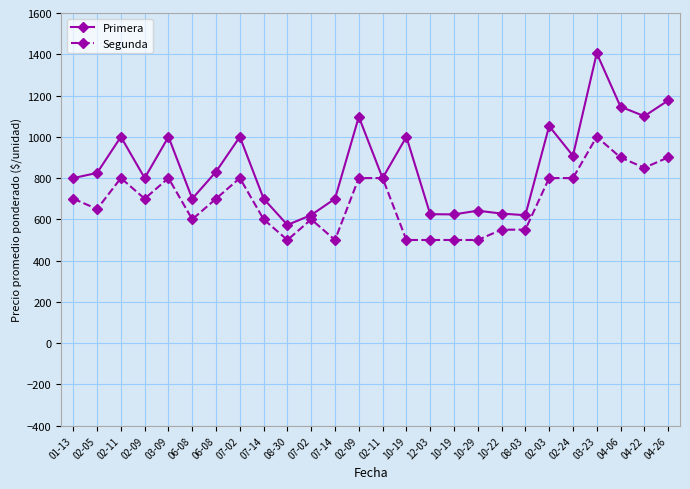

True or false: Primera has a value of 628 at 10-22.

True